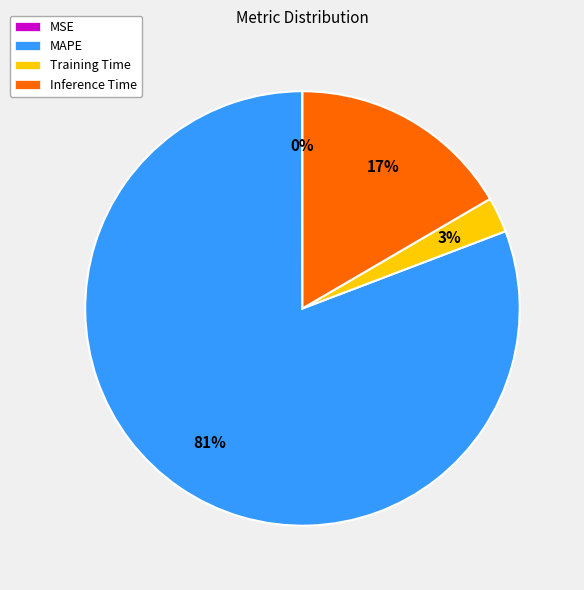

The Inference Time slice represents 30% of the pie. True or false?

False